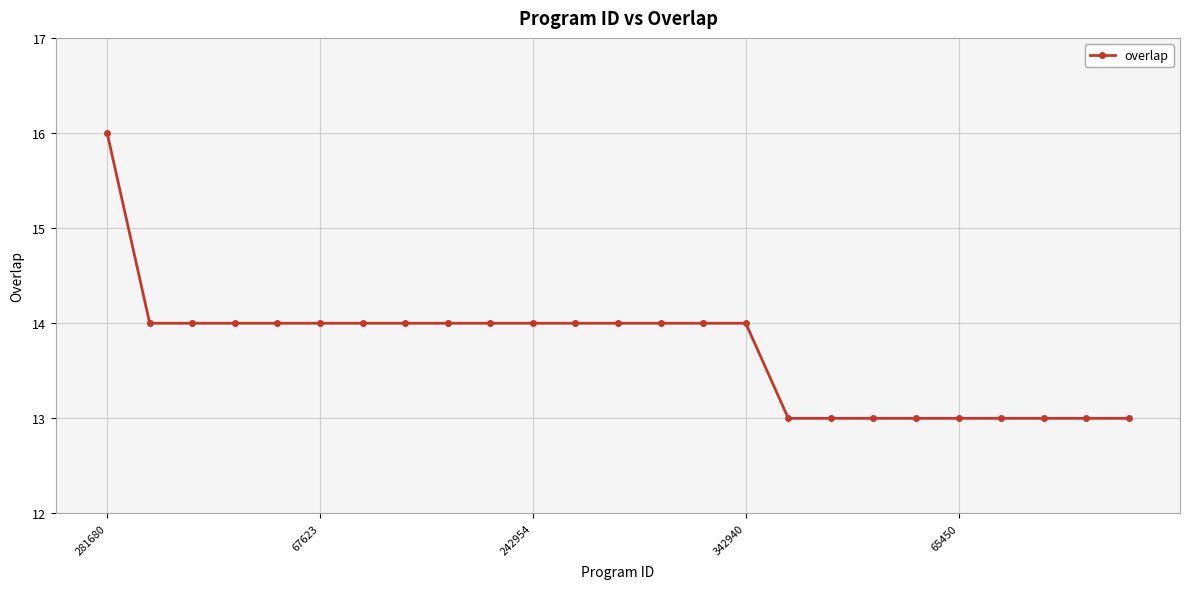

What is the value of the 8th point from the left?

14